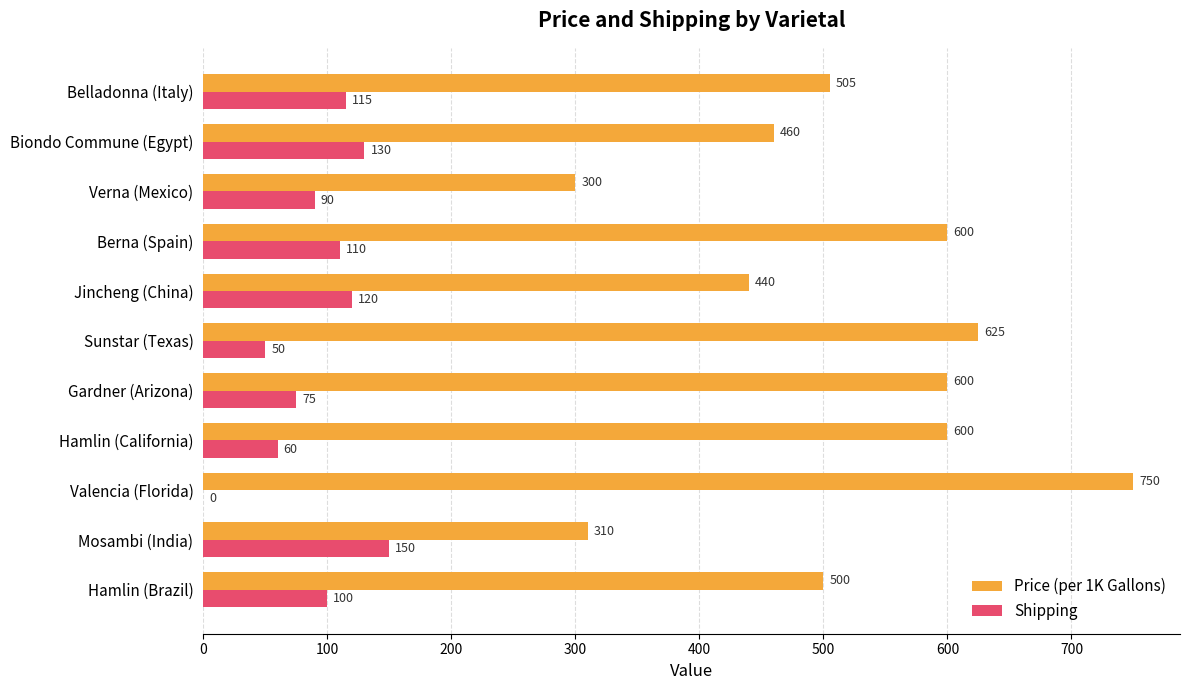

At which category is the sum across all series the highest?

Valencia (Florida)